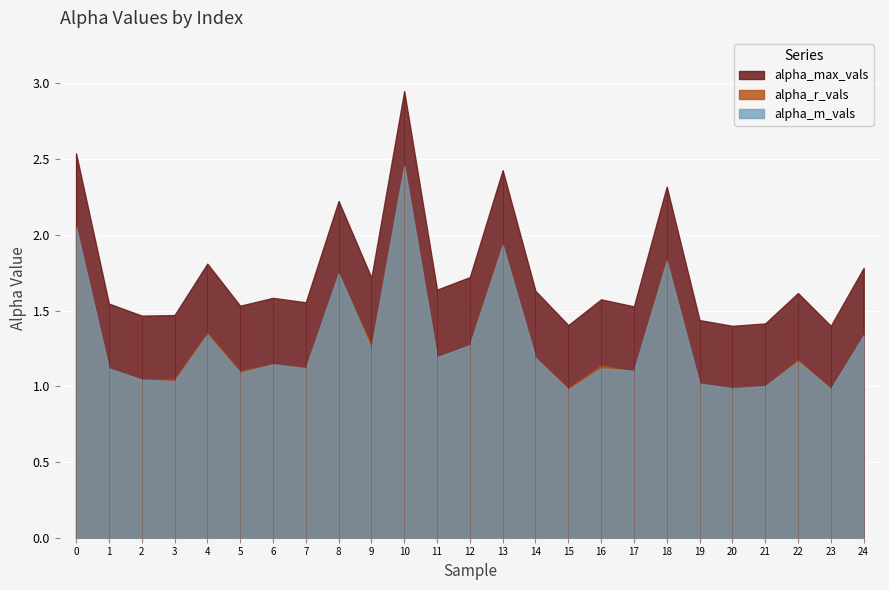

Is it true that alpha_r_vals equals 1.0 at 15?

True